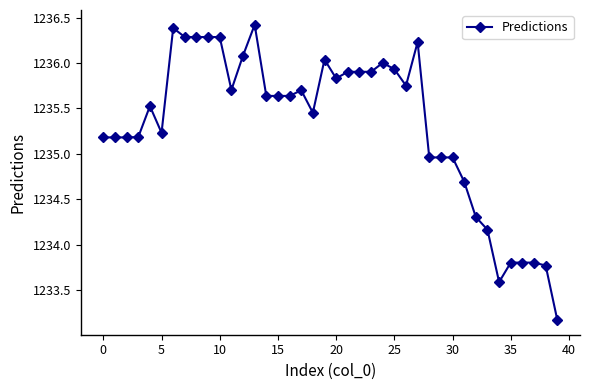

What is the minimum value shown in the chart?

1233.2